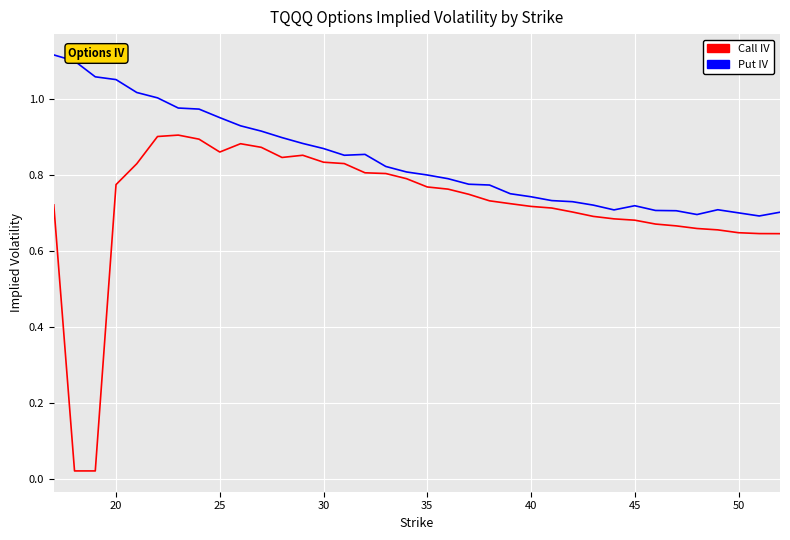

Which series has the widest spread of values?

Call IV